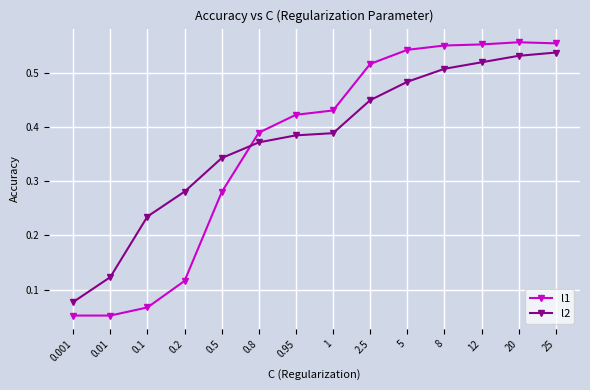

What position from the left is 0.2?

4